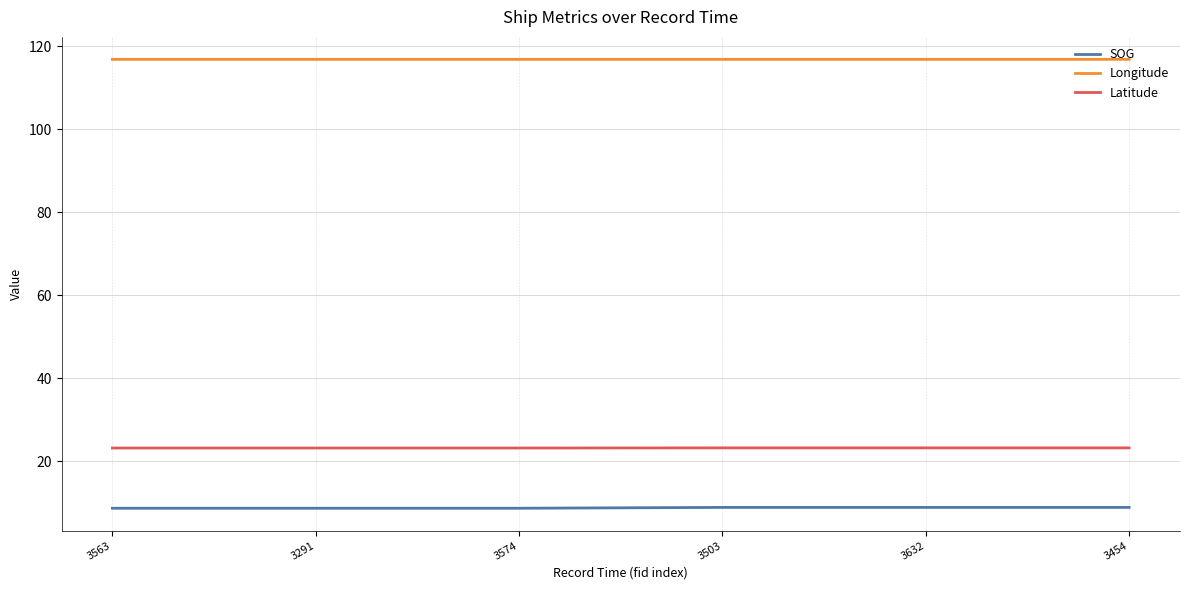

What is the sum of all Longitude values?

700.9